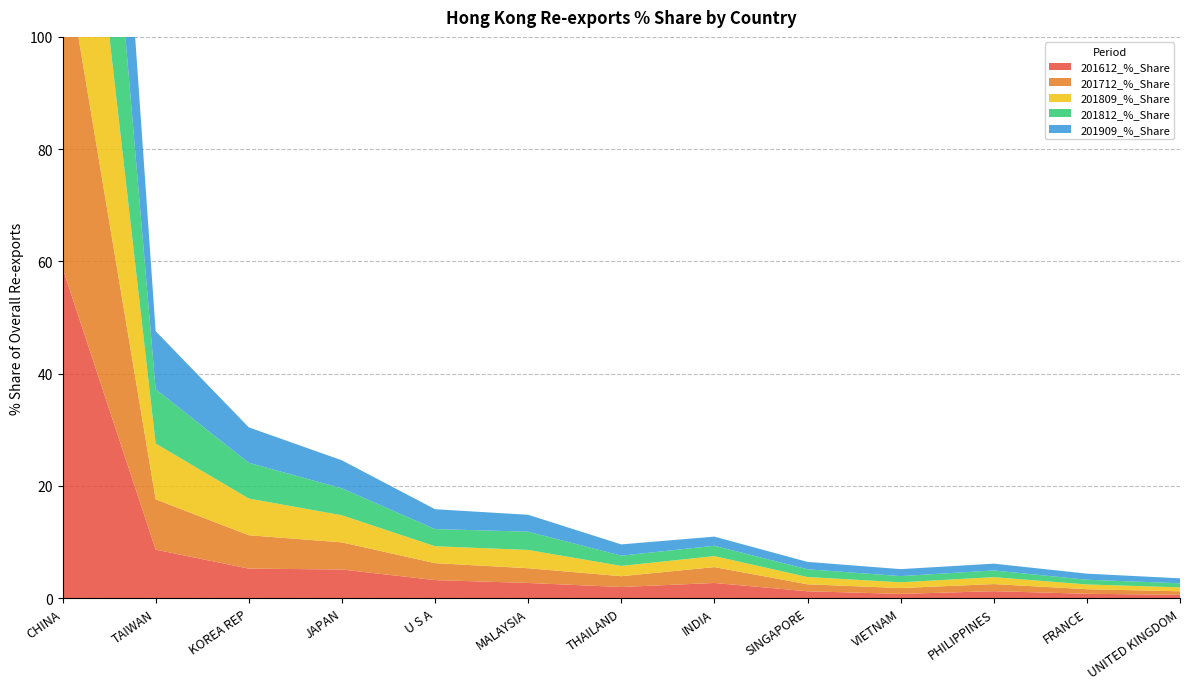

Reading left to right, what are all the values shown in this chart?

201612_%_Share: CHINA=58.8	TAIWAN=8.7	KOREA REP=5.3	JAPAN=5.1	U S A=3.2	MALAYSIA=2.7	THAILAND=2.0	INDIA=2.7	SINGAPORE=1.2	VIETNAM=0.8	PHILIPPINES=1.2	FRANCE=0.8	UNITED KINGDOM=0.6
201712_%_Share: CHINA=58.1	TAIWAN=9.0	KOREA REP=5.9	JAPAN=4.8	U S A=3.0	MALAYSIA=2.6	THAILAND=1.9	INDIA=2.8	SINGAPORE=1.2	VIETNAM=1.0	PHILIPPINES=1.3	FRANCE=0.8	UNITED KINGDOM=0.6
201809_%_Share: CHINA=56.5	TAIWAN=9.9	KOREA REP=6.5	JAPAN=4.8	U S A=3.0	MALAYSIA=3.3	THAILAND=1.8	INDIA=2.0	SINGAPORE=1.3	VIETNAM=1.0	PHILIPPINES=1.2	FRANCE=0.8	UNITED KINGDOM=0.7
201812_%_Share: CHINA=57.1	TAIWAN=9.7	KOREA REP=6.4	JAPAN=4.8	U S A=3.1	MALAYSIA=3.3	THAILAND=1.8	INDIA=1.8	SINGAPORE=1.4	VIETNAM=1.1	PHILIPPINES=1.2	FRANCE=0.8	UNITED KINGDOM=0.7
201909_%_Share: CHINA=55.0	TAIWAN=10.4	KOREA REP=6.3	JAPAN=5.0	U S A=3.5	MALAYSIA=3.0	THAILAND=2.0	INDIA=1.6	SINGAPORE=1.3	VIETNAM=1.2	PHILIPPINES=1.2	FRANCE=1.1	UNITED KINGDOM=0.9